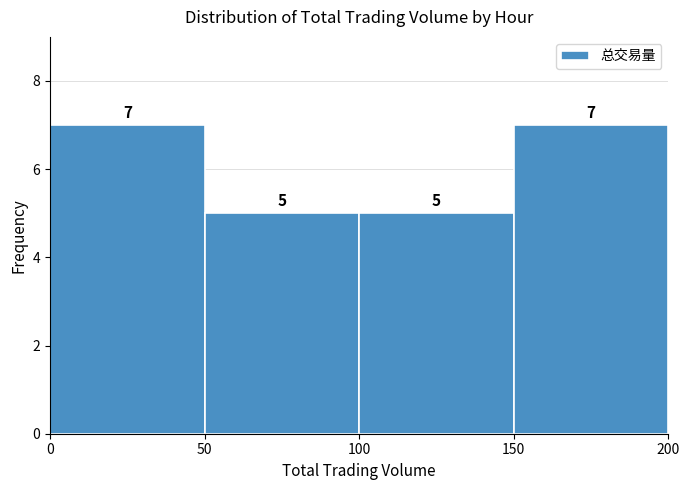

Reading left to right, transcribe this chart: for each bar, give the range it covers on the x-axis and its height.

0 to 50: 7
50 to 100: 5
100 to 150: 5
150 to 200: 7